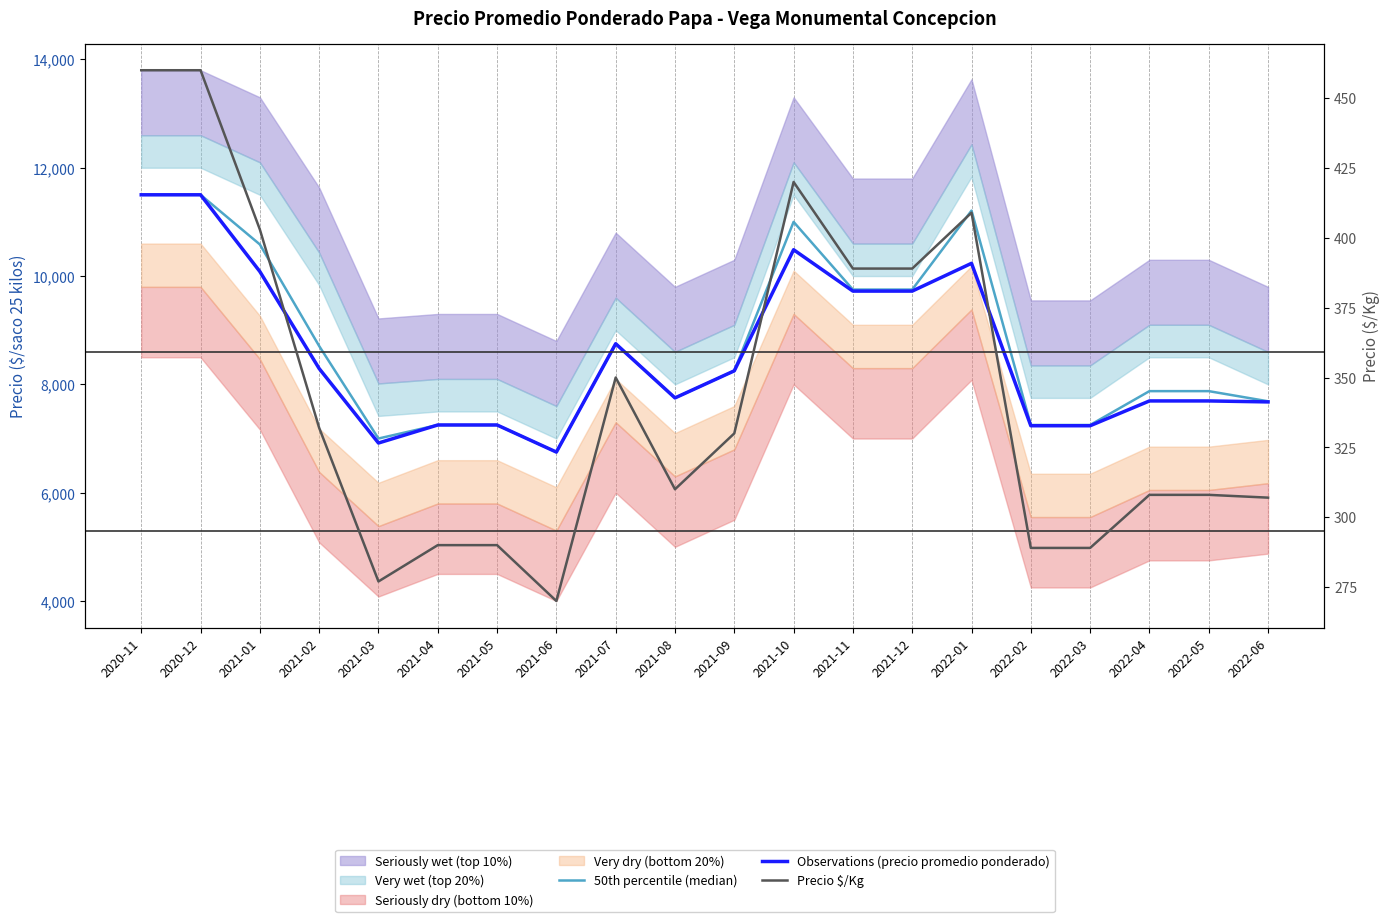

Which series has the largest range (max minus min)?

50th percentile (median)